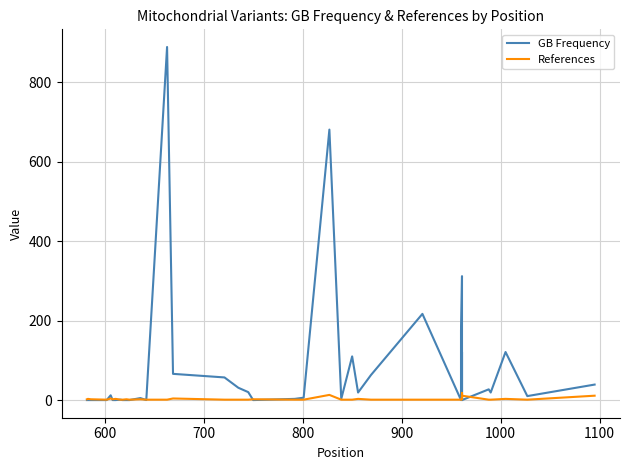

Reading left to right, what are all the values shown in this chart?

GB Frequency: 0	0	0	0	12	0	0	1	1	0	0	0	0	5	0	889	66	57	31	20	0	3	6	681	3	110	19	63	217	0	174	312	0	121	0	27	19	121	10	39
References: 2	3	2	1	4	2	3	1	1	1	1	2	1	2	1	1	4	1	1	1	2	1	1	13	1	1	3	1	1	1	1	6	18	2	11	1	1	3	1	11